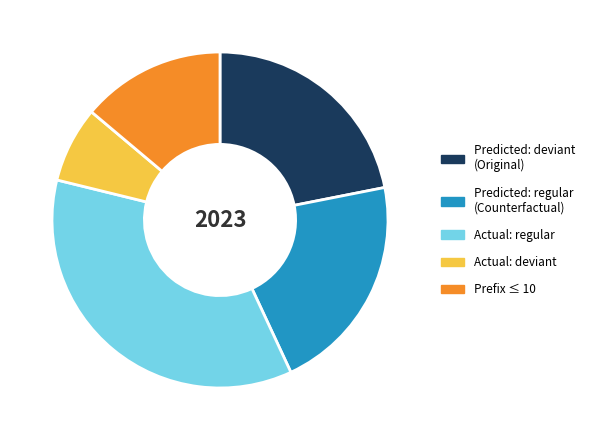

What is the smallest slice in the pie chart?

Actual: deviant